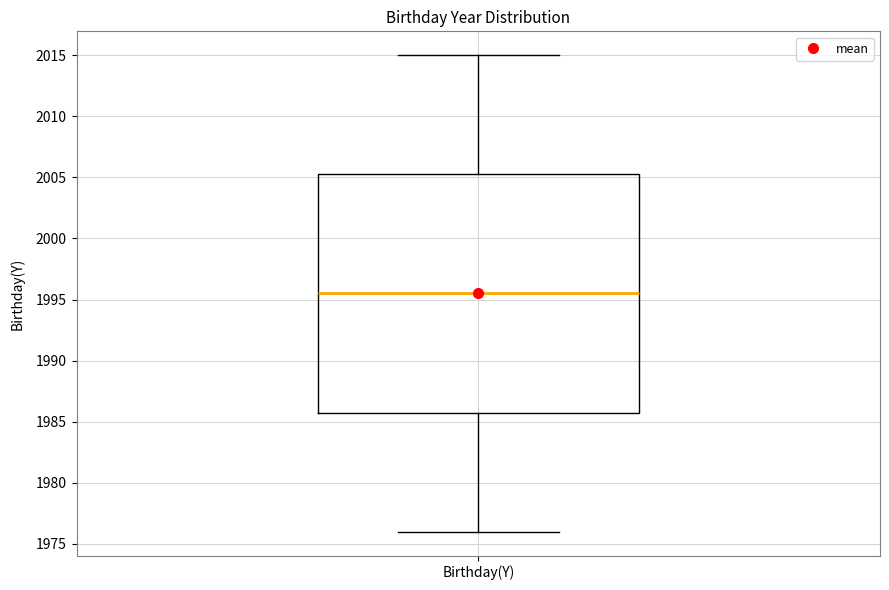

Read this box plot against the y-axis: the position of the median line, the range covered by the box, and the ends of both whiskers. The values are not printed on the chart, so give them approximately, as read against the axis.

median 1995.5, box 1986.0 to 2005.5, whiskers 1976.0 to 2015.0